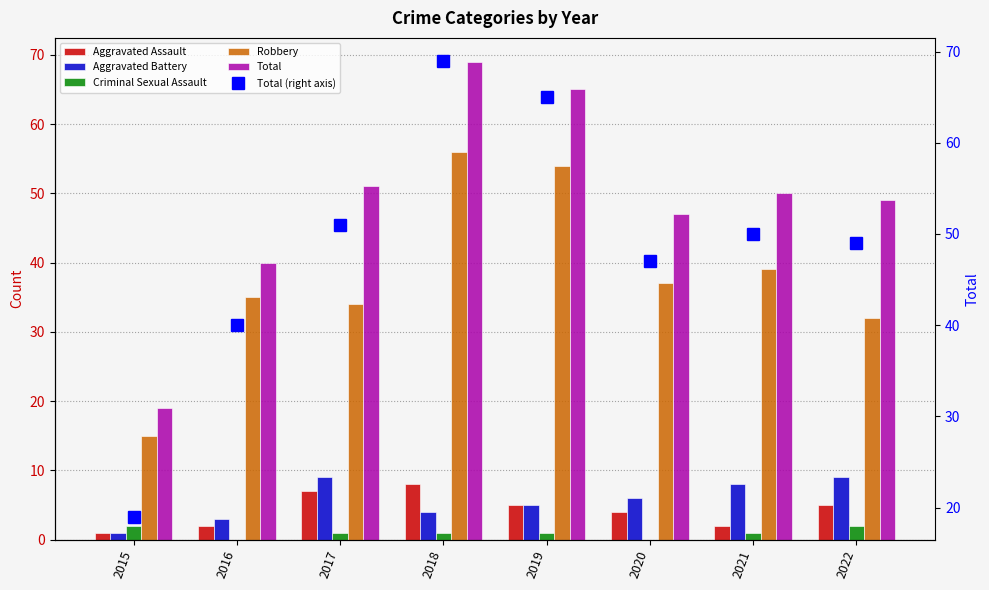

What is the maximum value for Total (right axis)?

69